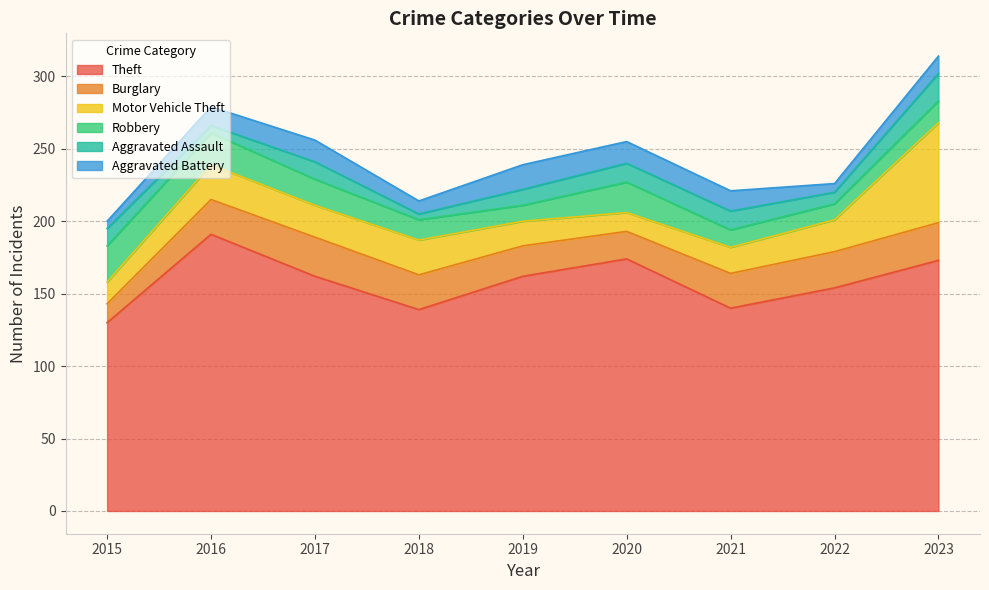

Which has a higher value, 2016 or 2021?

2016